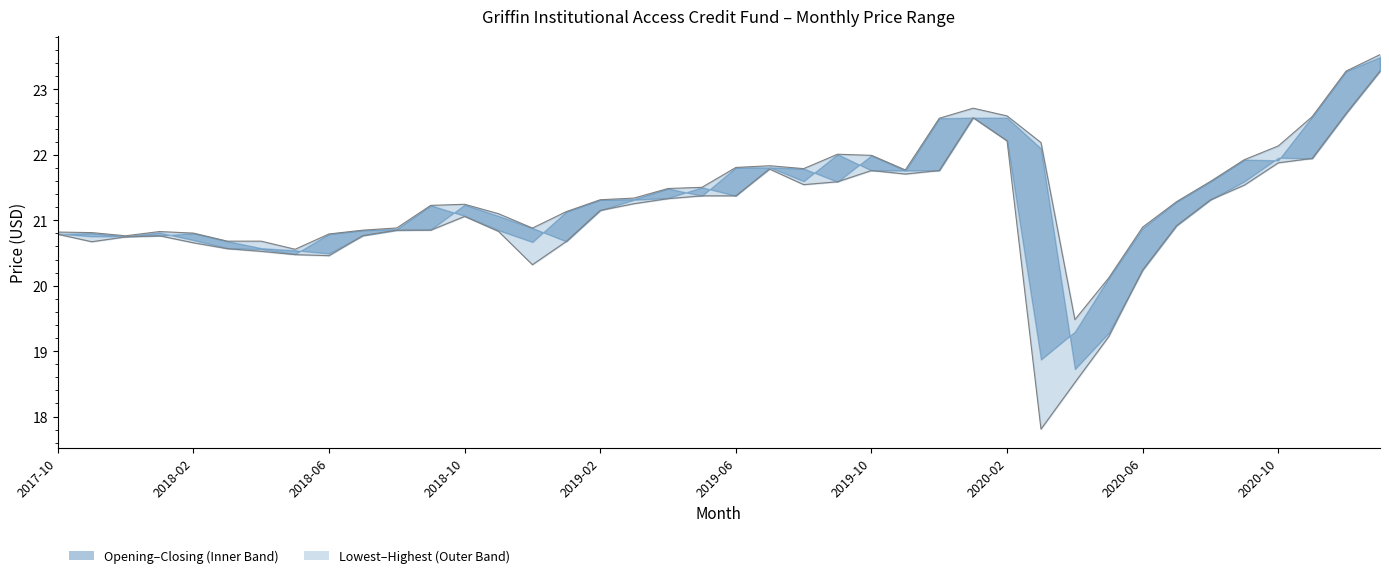

What is the sum of the Closing Price values at 2020-06 and 15?

41.9